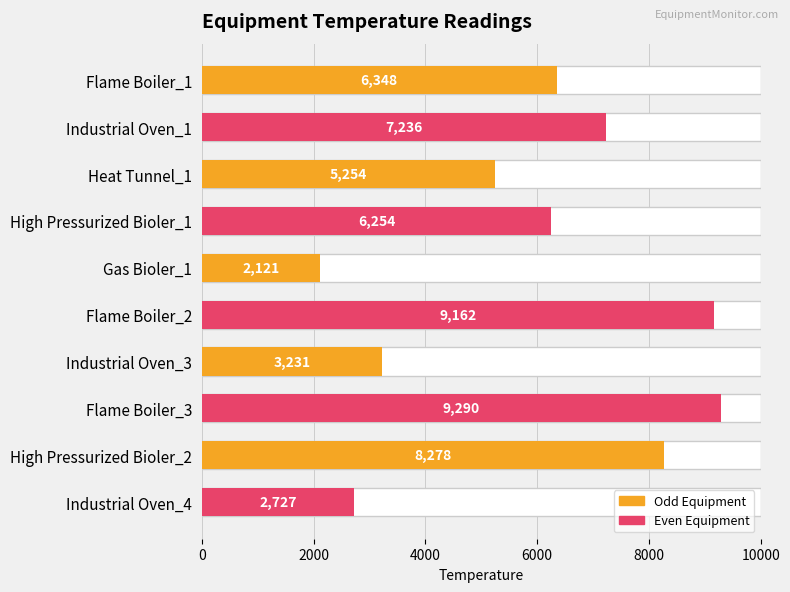

What position from the left is Flame Boiler_2?

6